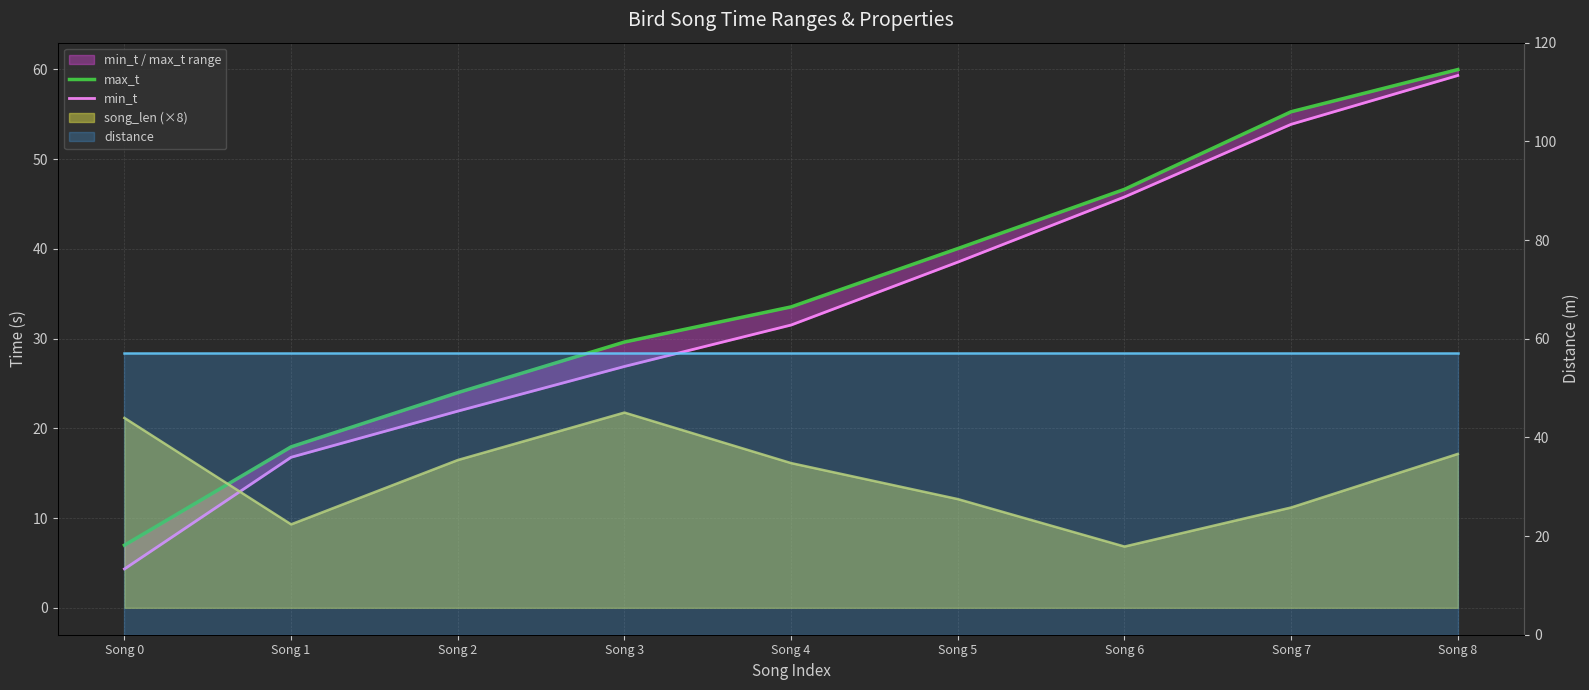

How many categories are shown in the chart?

9